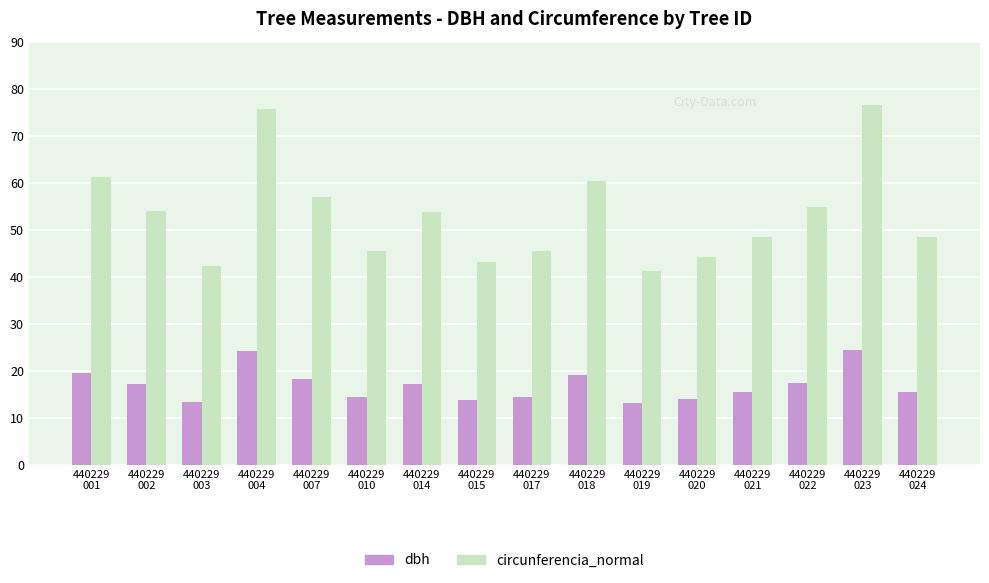

Rank the series by their maximum value, from lowest to highest.

dbh, circunferencia_normal